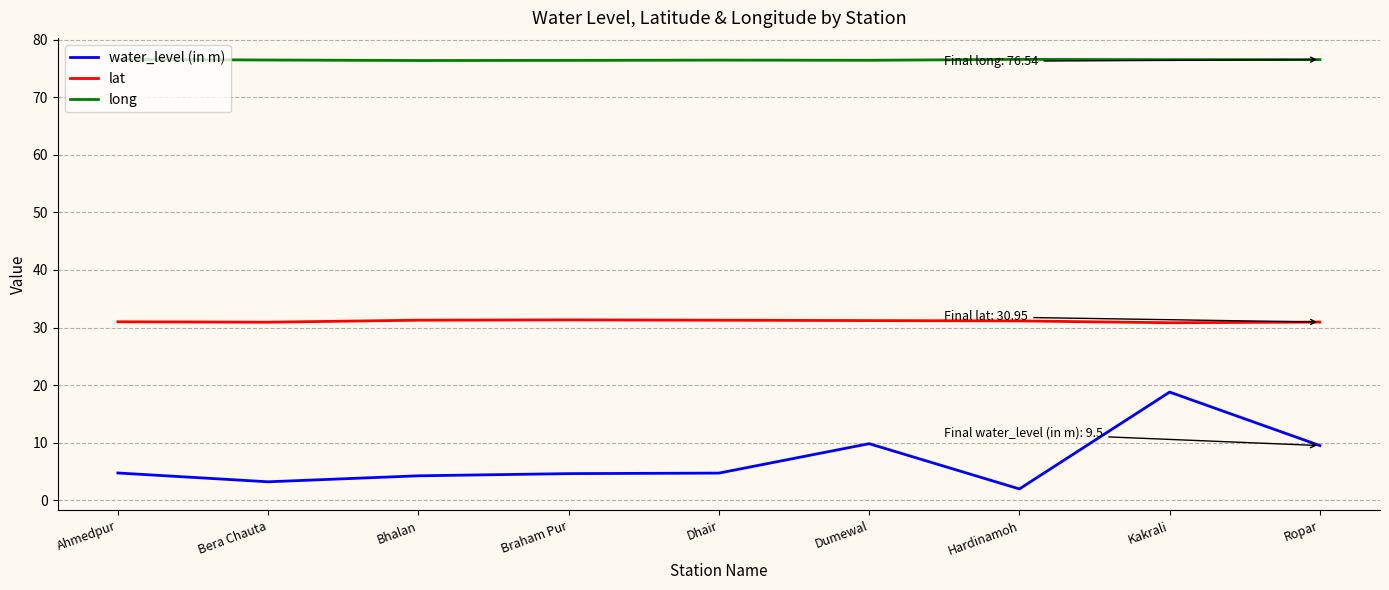

What is the minimum value for water_level (in m)?

2.0